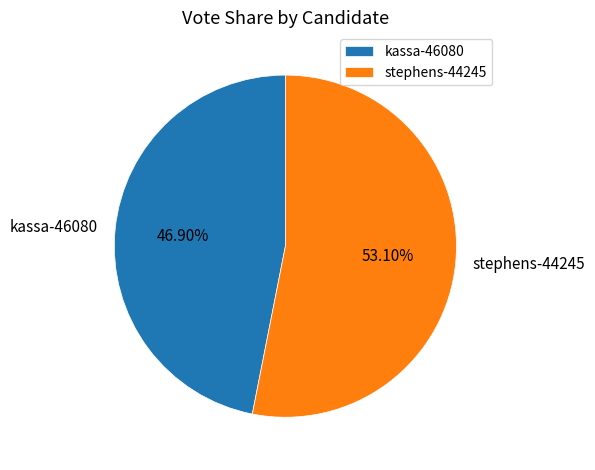

What percentage is the kassa-46080 slice, to the nearest percent?

47%